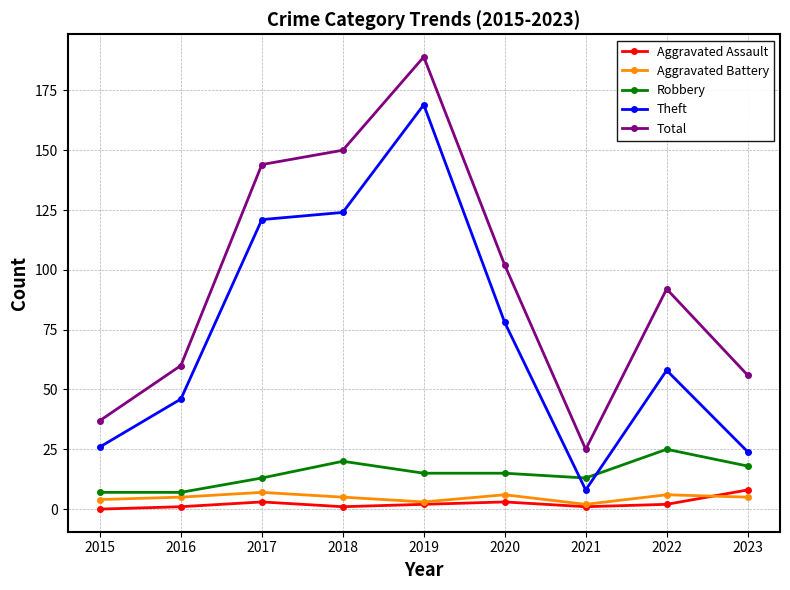

Is the value of Aggravated Battery at 2023 greater than the value of Robbery at 2022?

No